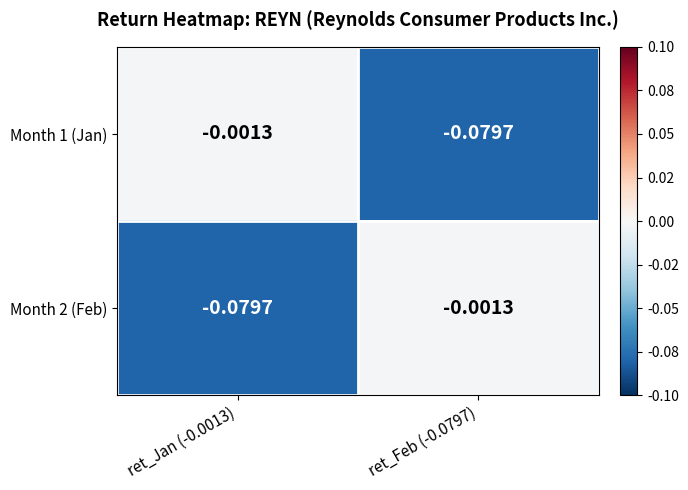

How many categories are shown in the chart?

2